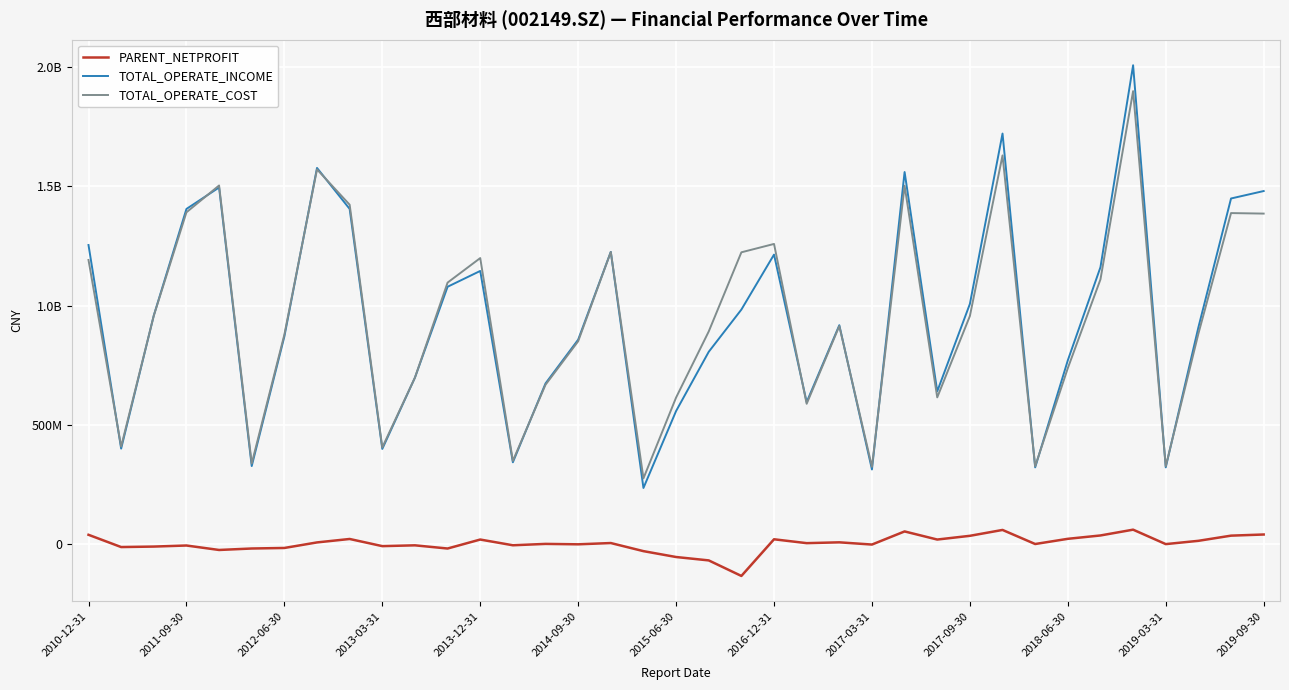

What are all the series names shown in the legend?

PARENT_NETPROFIT, TOTAL_OPERATE_INCOME, TOTAL_OPERATE_COST